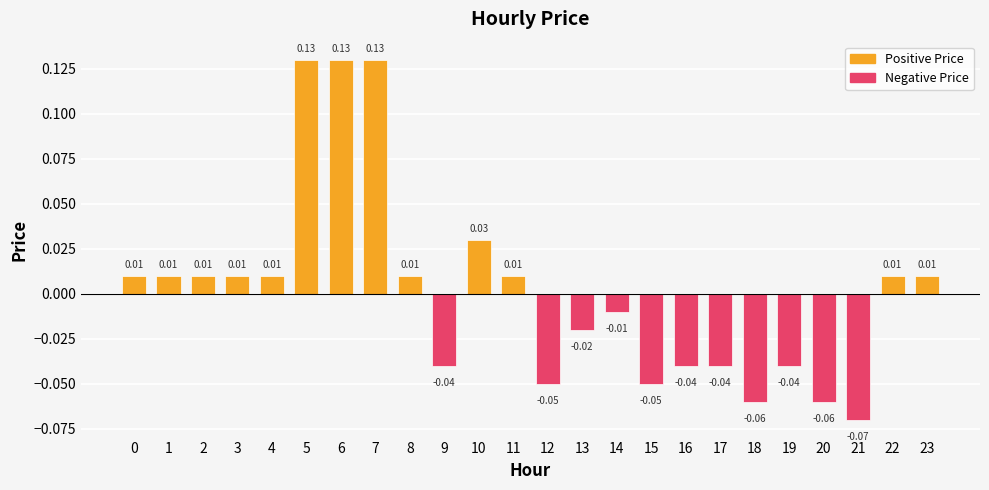

True or false: the data shows -0.1 at 19.

False